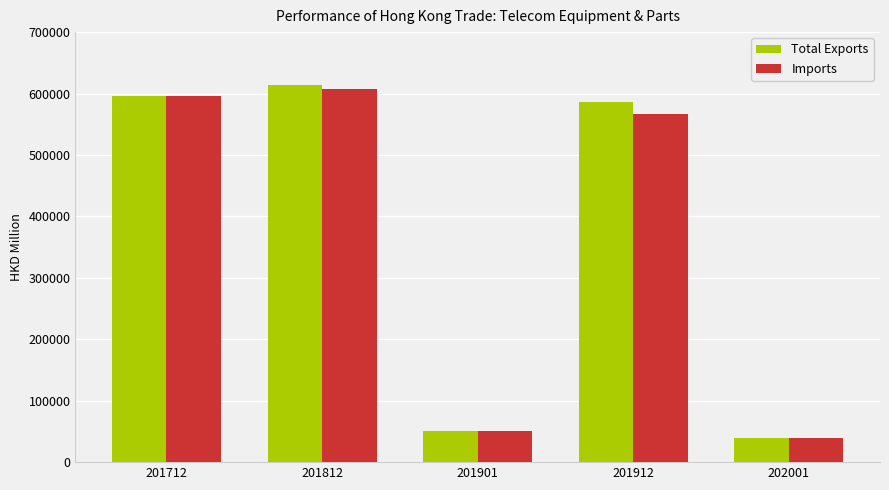

How many data points in Imports are above 565976?

3